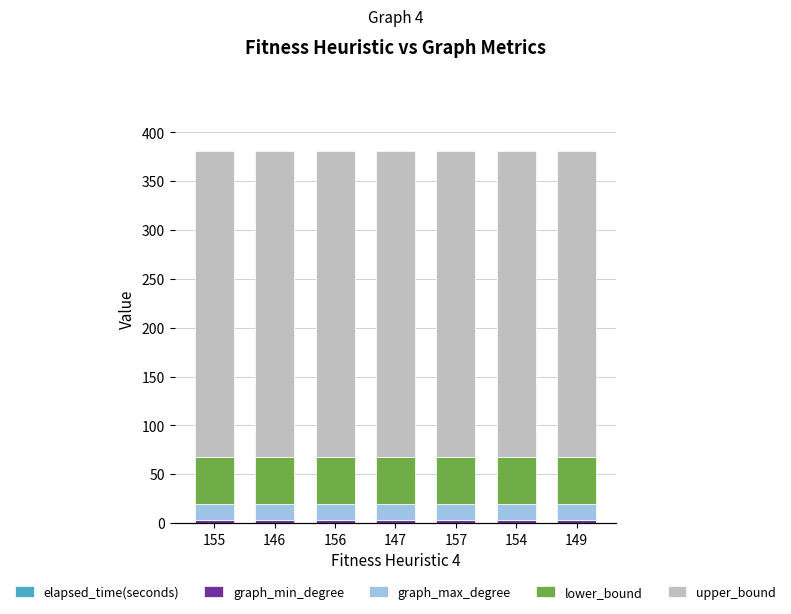

Is the value of lower_bound at 157 greater than the value of elapsed_time(seconds) at 147?

Yes